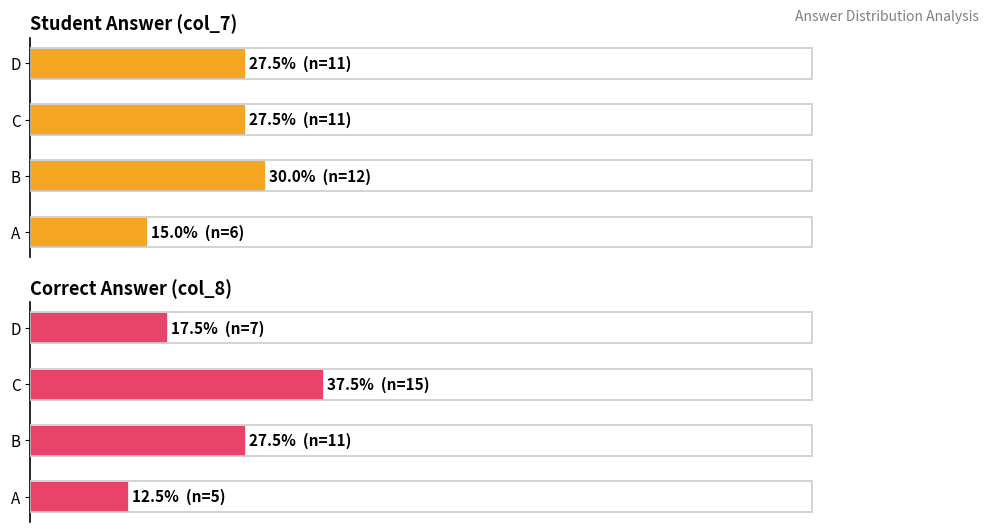

What are all the series names shown in the legend?

Student Answer (col_7), Correct Answer (col_8)